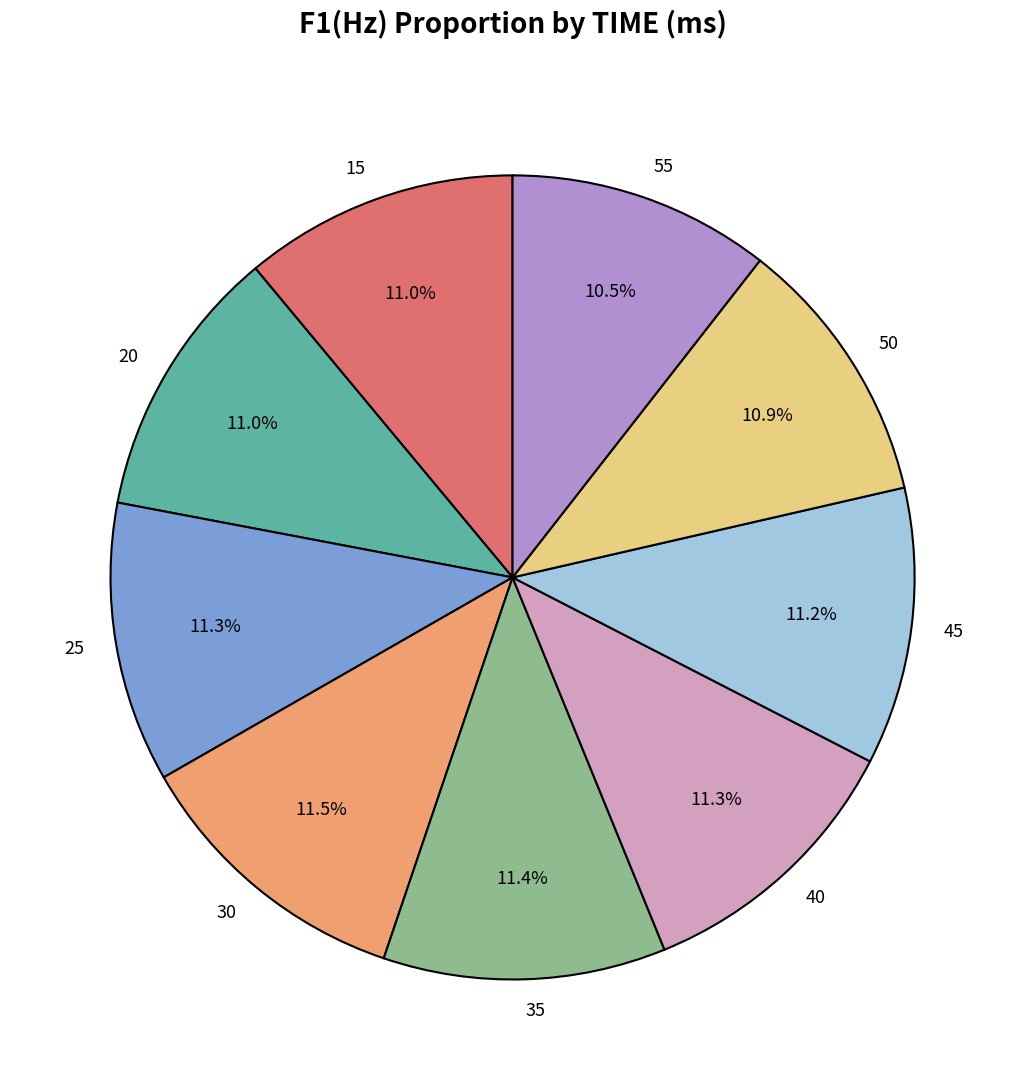

How many segments does this pie chart have?

9